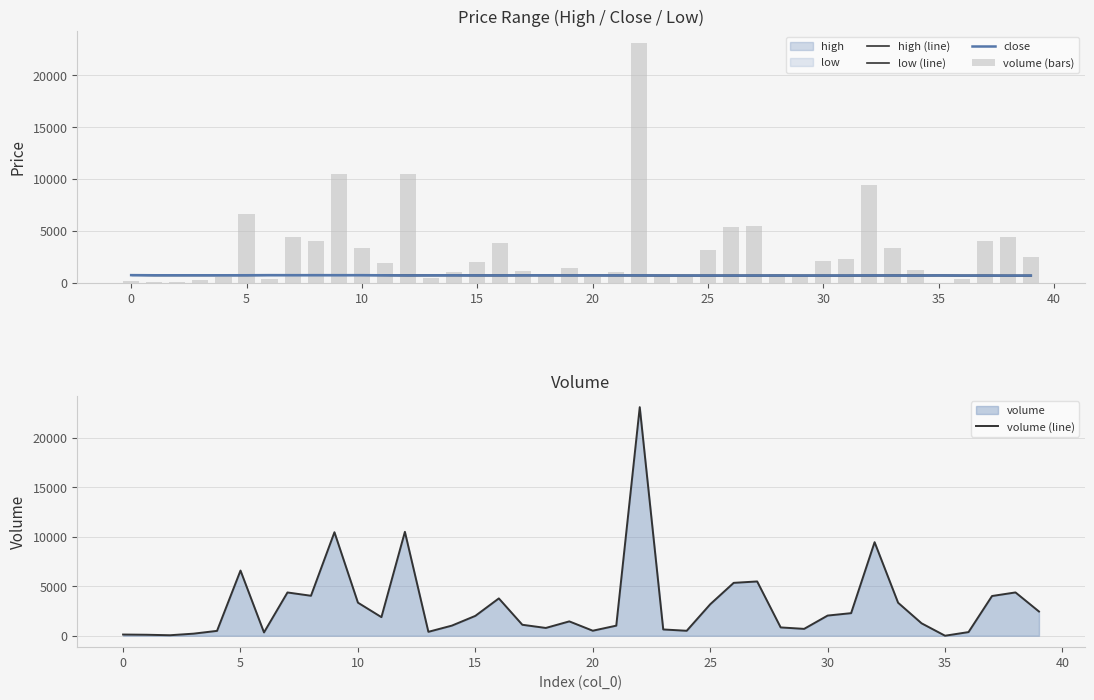

Are the bars grouped side by side (vs. stacked)?

Yes